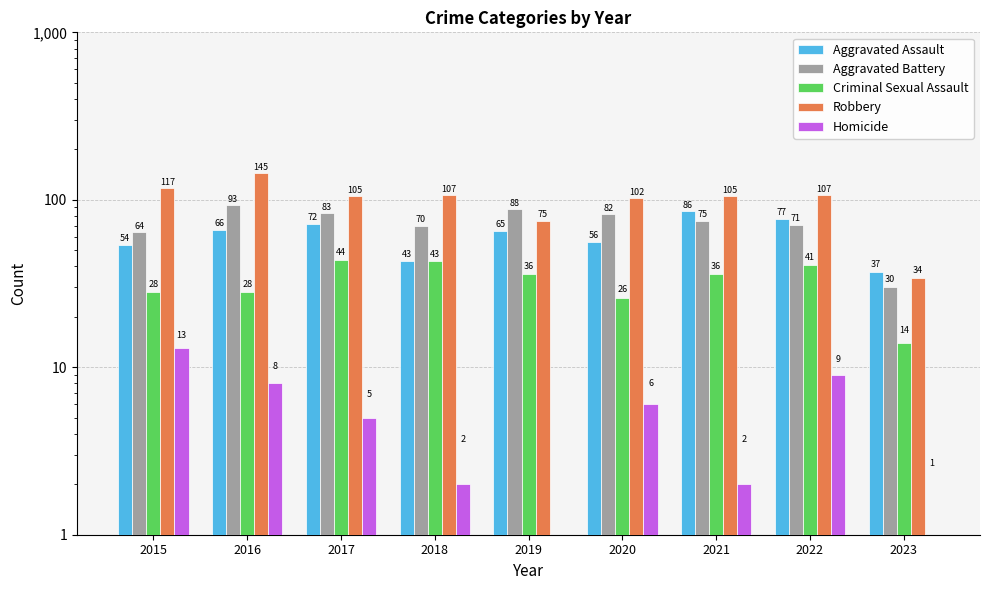

What is the sum of all Criminal Sexual Assault values?

296